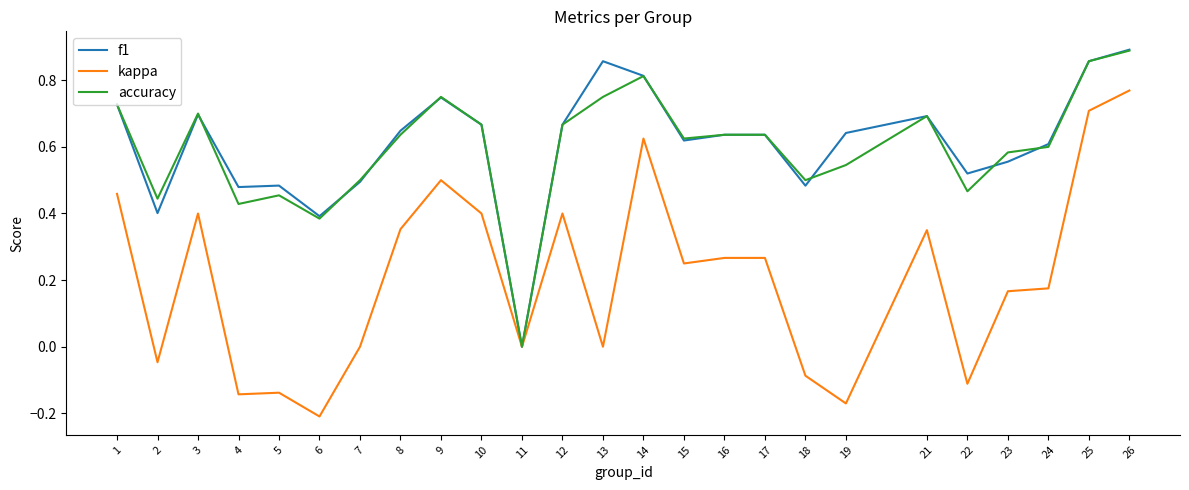

How many series are shown in this chart?

3